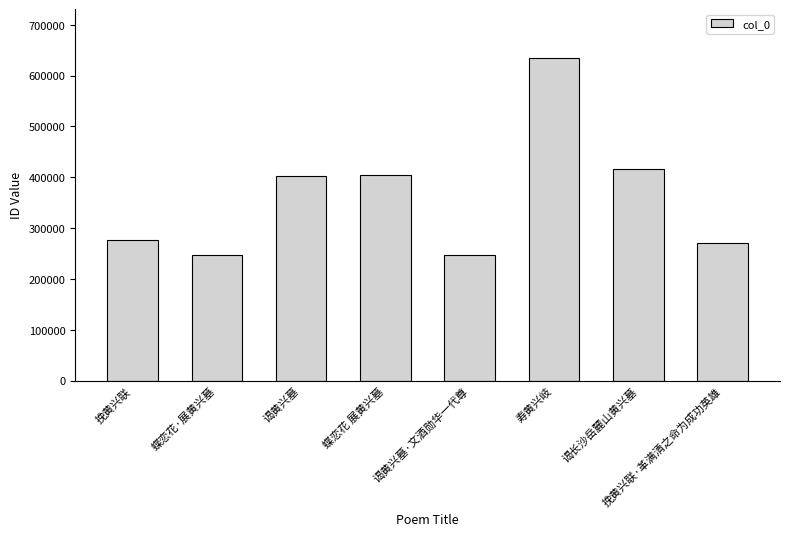

What is the average value?

362437